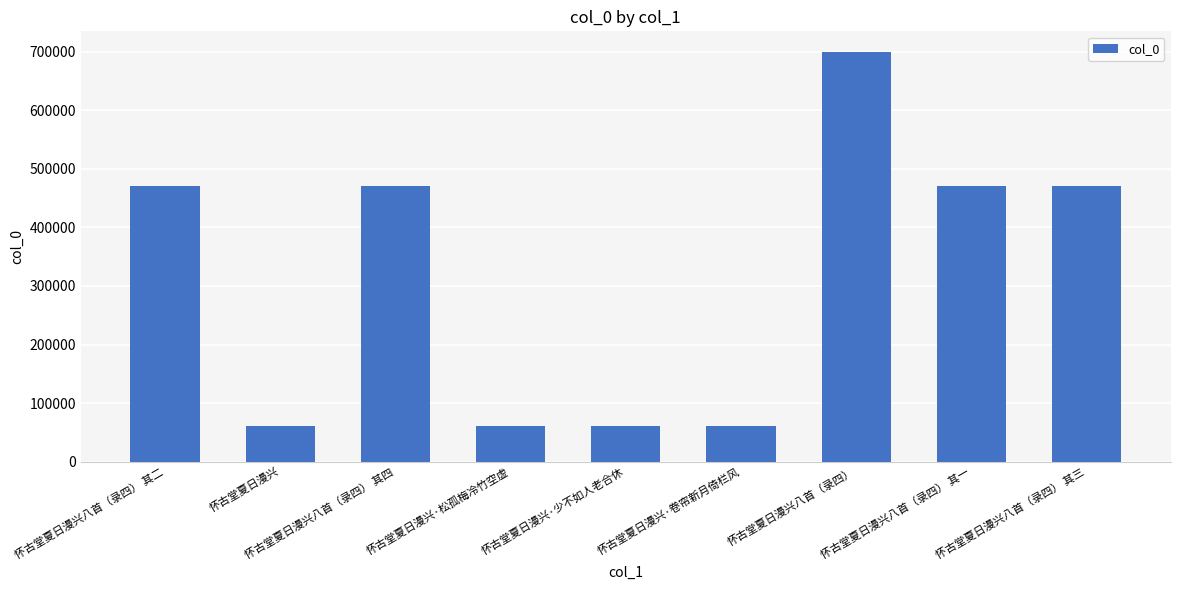

How many series are shown in this chart?

1